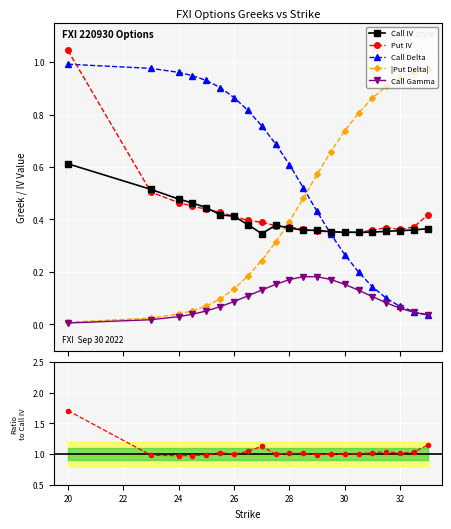

Does the chart display data point markers on the line(s)?

Yes